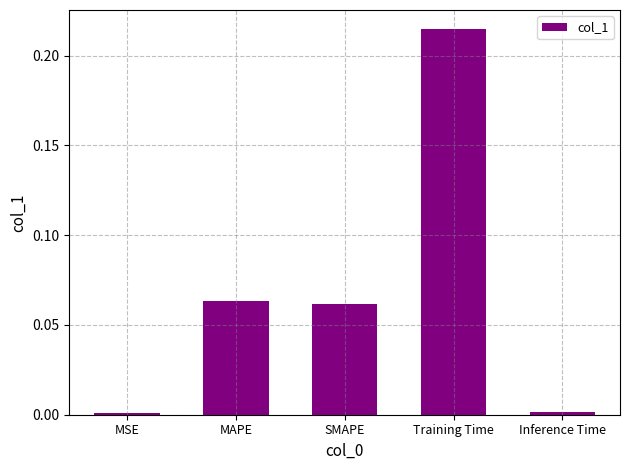

What is the change in value from MAPE to Training Time?

+0.2